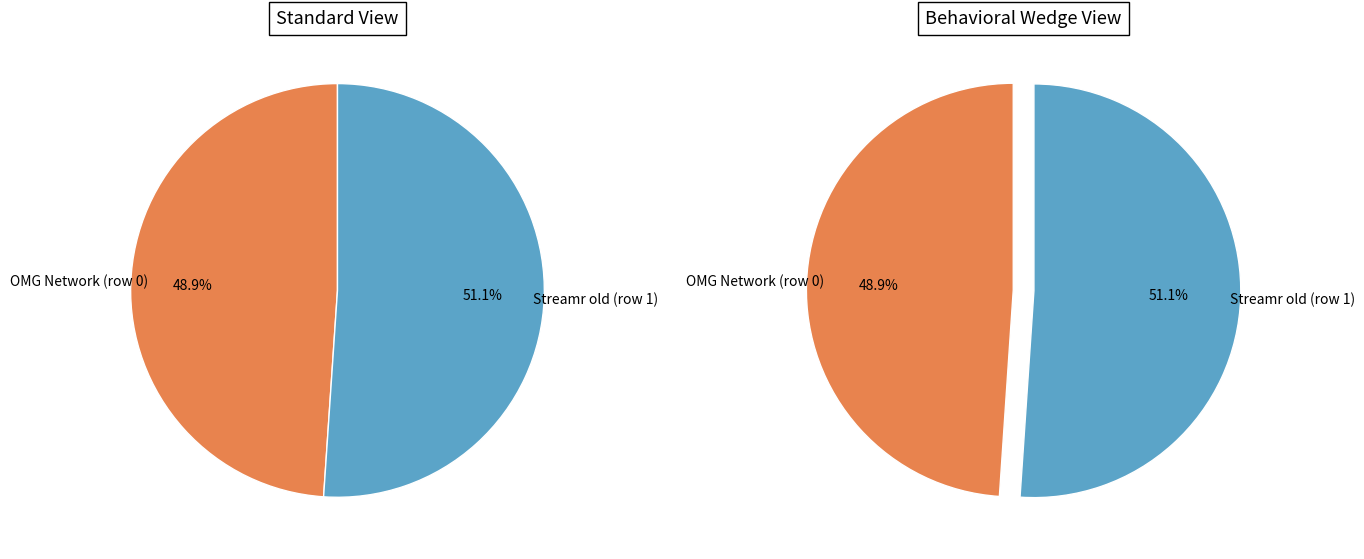

How many segments does this pie chart have?

2